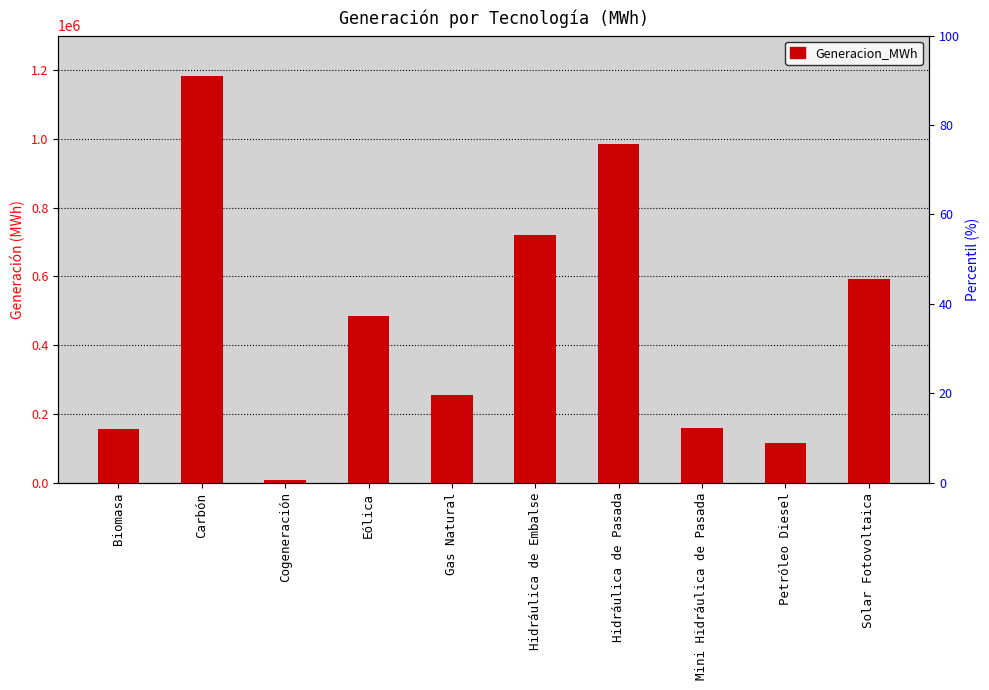

List the labels in order of value, smallest first.

Cogeneración, Petróleo Diesel, Biomasa, Mini Hidráulica de Pasada, Gas Natural, Eólica, Solar Fotovoltaica, Hidráulica de Embalse, Hidráulica de Pasada, Carbón